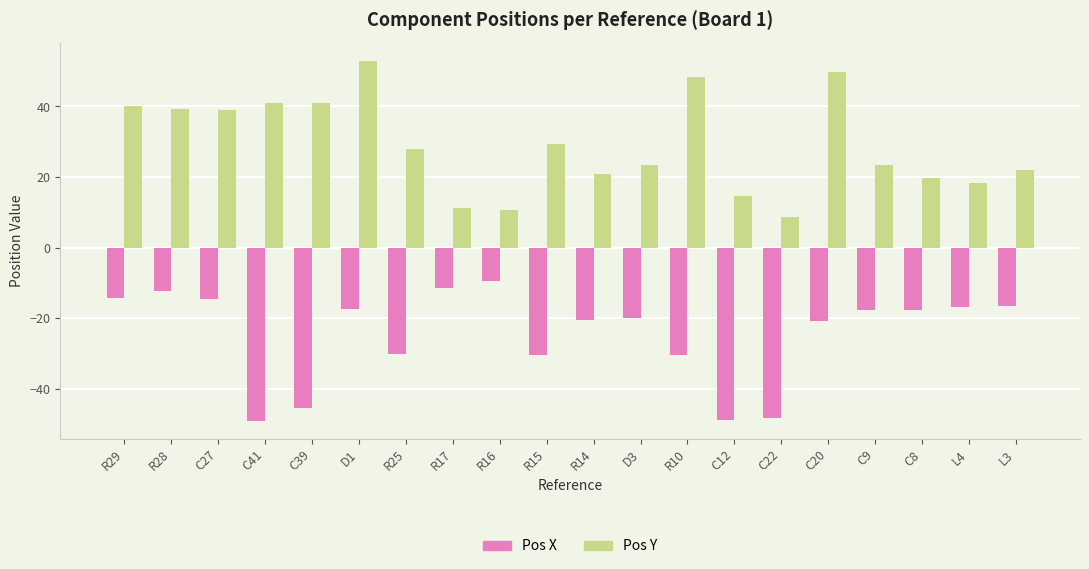

What is the spread (max minus min) of values at C8?

37.5